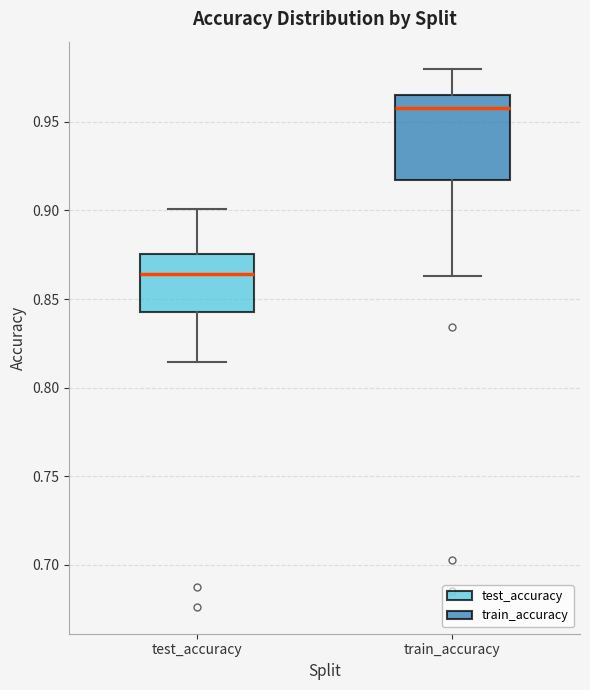

Reading left to right, read every box against the y-axis: the position of its median line, the range the box covers, and the ends of its whiskers. The values are not printed on the chart, so give them approximately, as read against the axis.

test_accuracy: median 0.865, box 0.840 to 0.875, whiskers 0.815 to 0.900
train_accuracy: median 0.960, box 0.915 to 0.965, whiskers 0.865 to 0.980